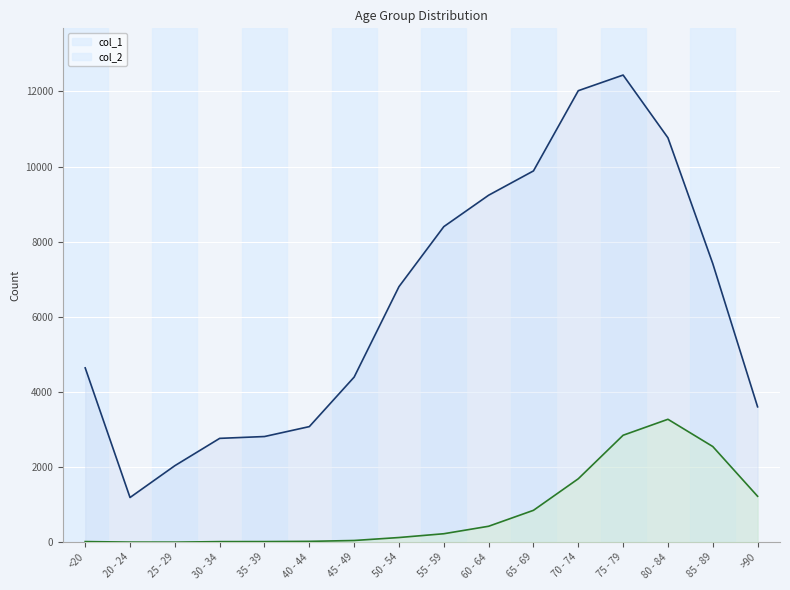

What is the minimum value shown in the chart?

3